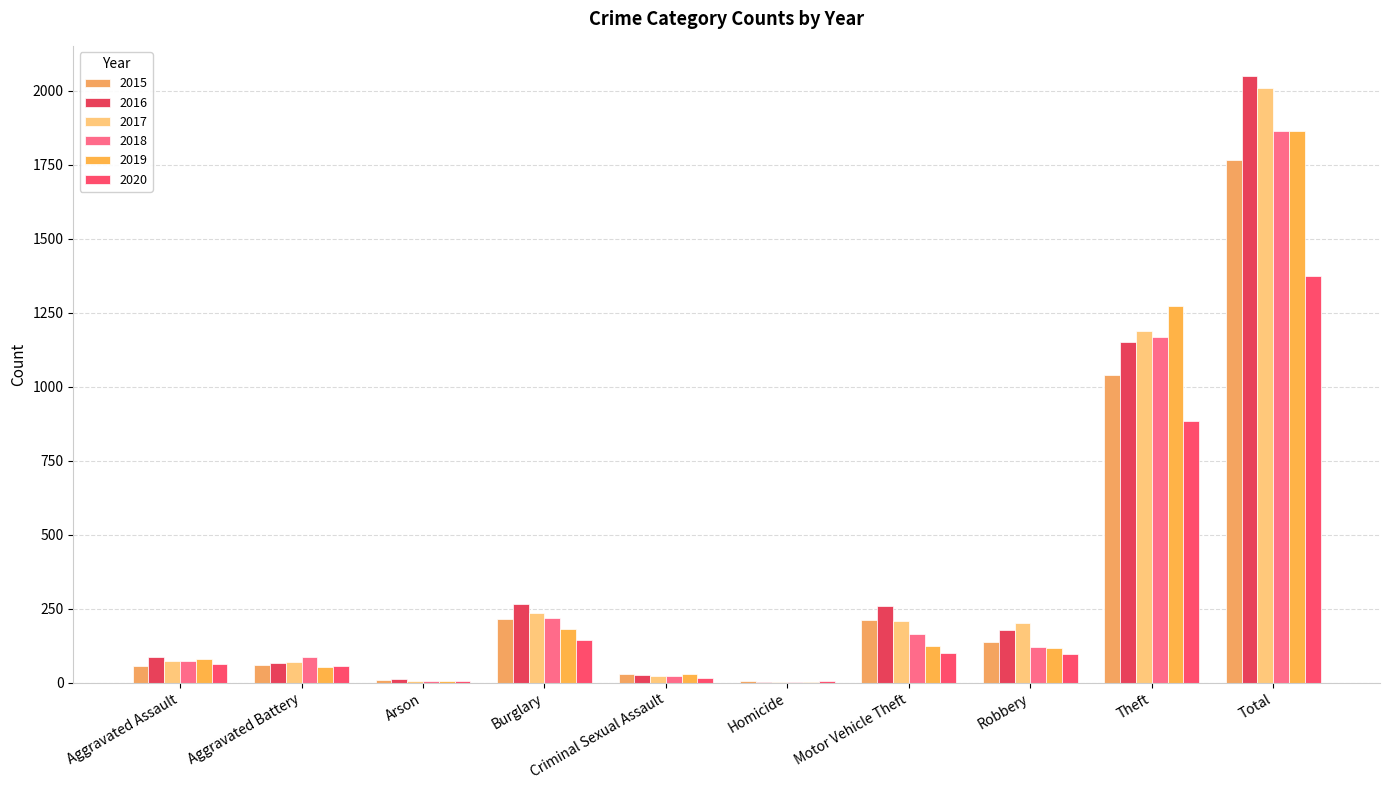

How many groups of bars are there?

10